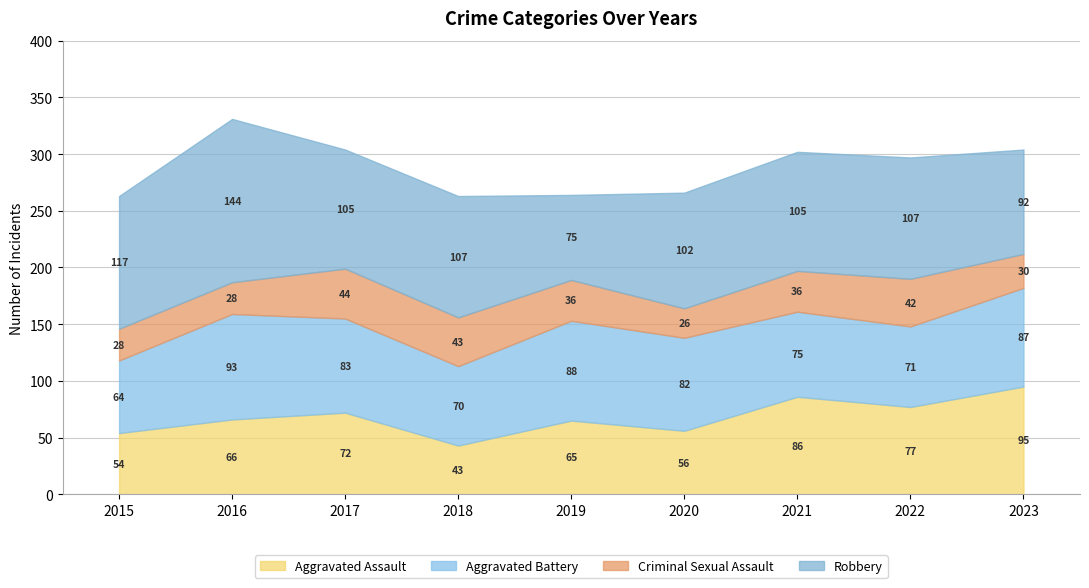

Reading left to right, transcribe all the data shown in this chart.

Aggravated Assault: 54	66	72	43	65	56	86	77	95
Aggravated Battery: 64	93	83	70	88	82	75	71	87
Criminal Sexual Assault: 28	28	44	43	36	26	36	42	30
Robbery: 117	144	105	107	75	102	105	107	92